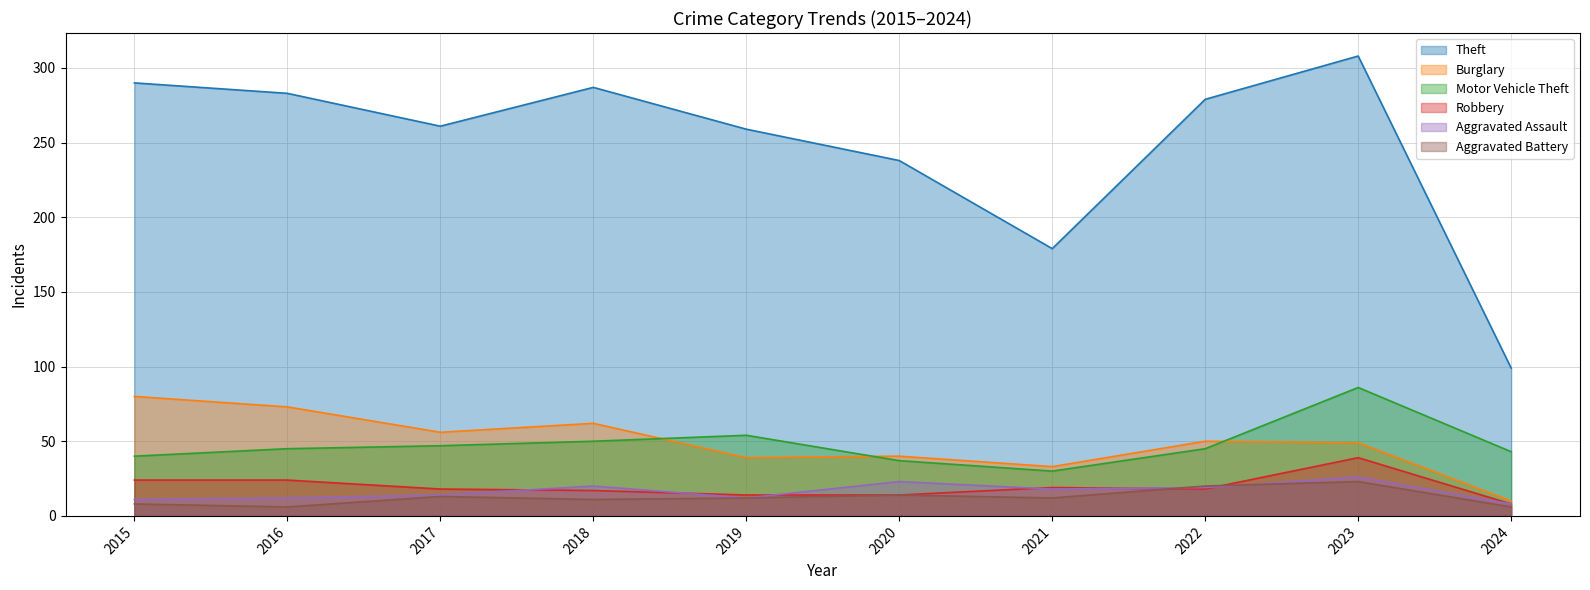

Which category has the lowest value across all series?

2016